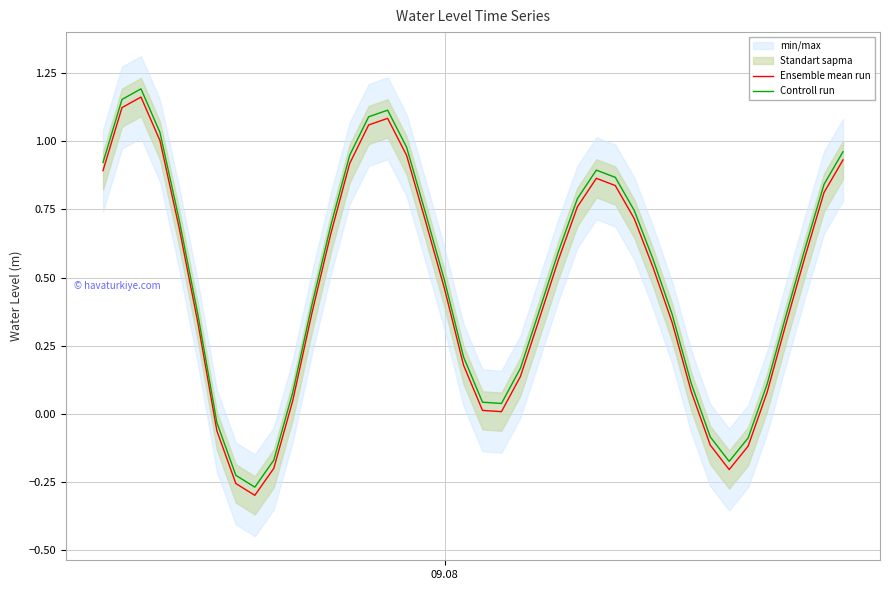

True or false: Ensemble mean run and Controll run cross at least once.

False